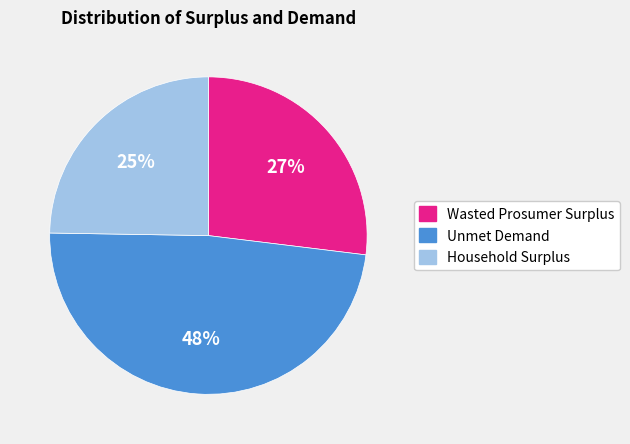

Do Wasted Prosumer Surplus and Unmet Demand together represent more than half of the pie?

Yes